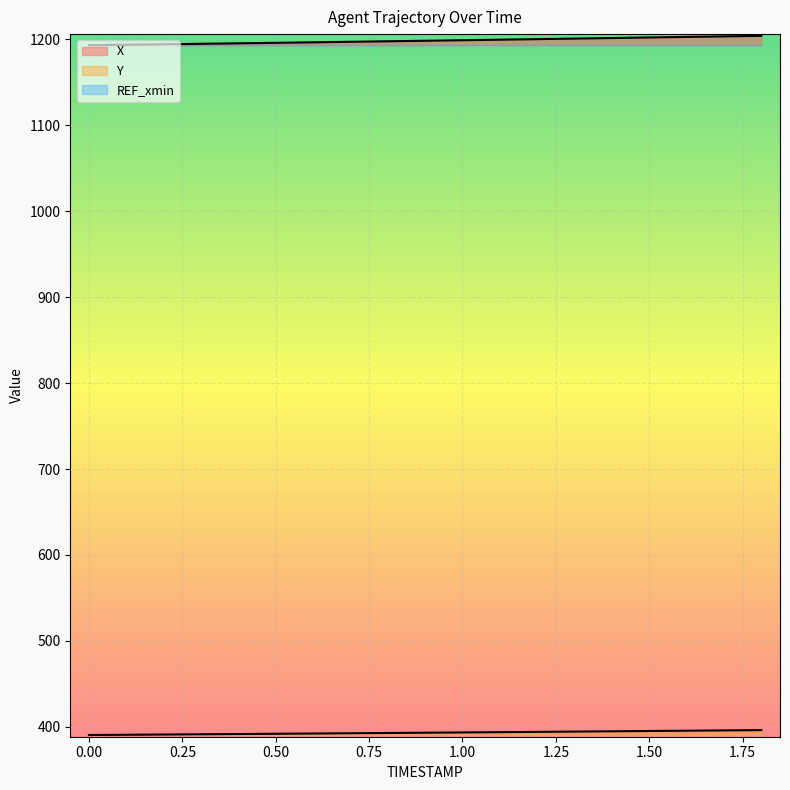

True or false: X and Y cross at least once.

False